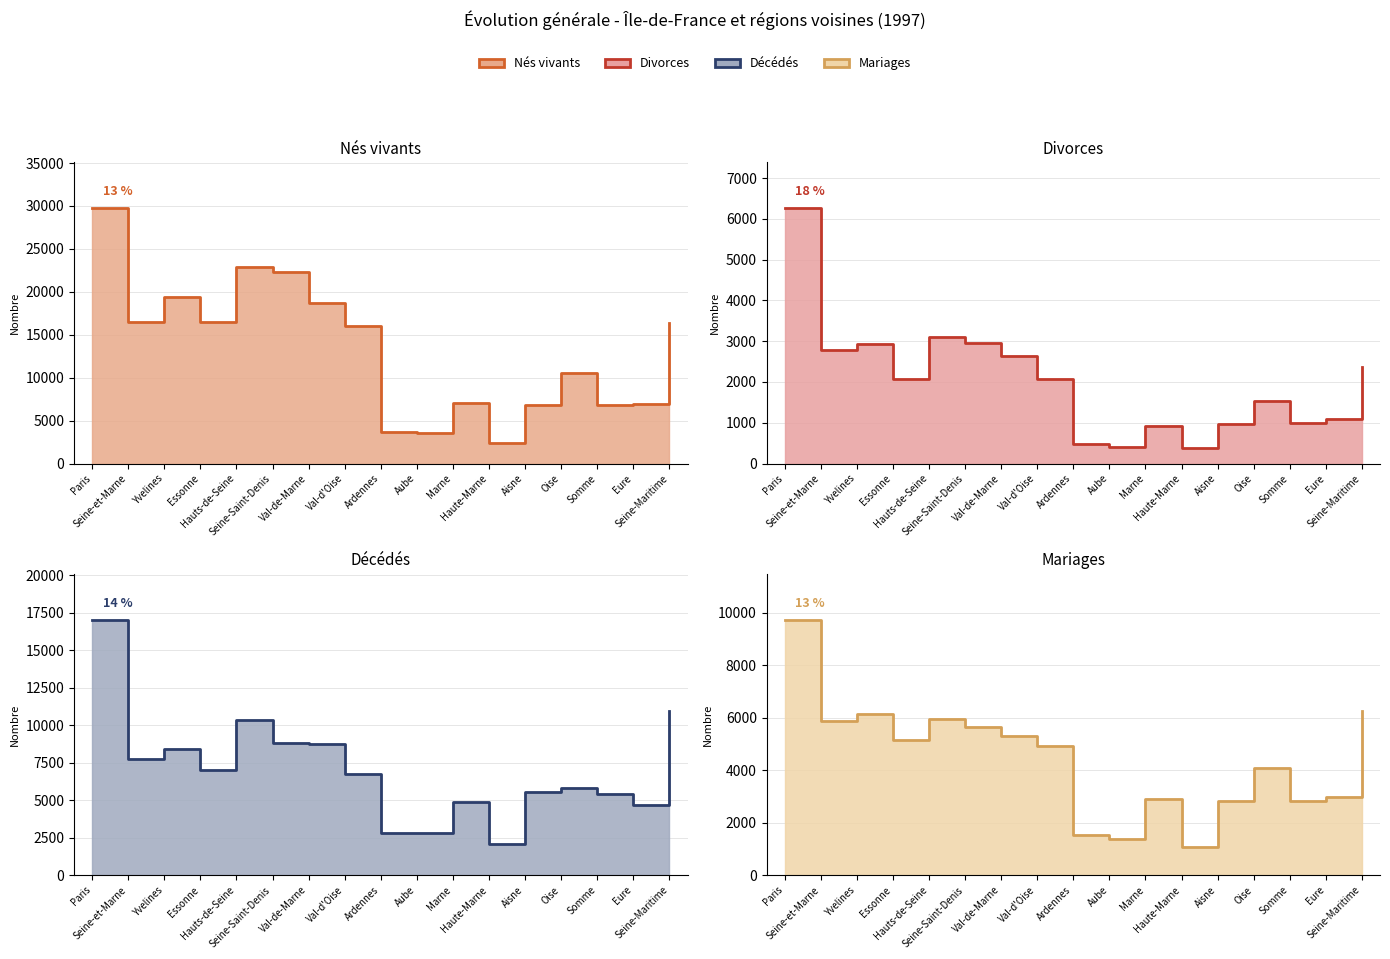

True or false: Nés vivants has more than 1 interior local peaks.

True